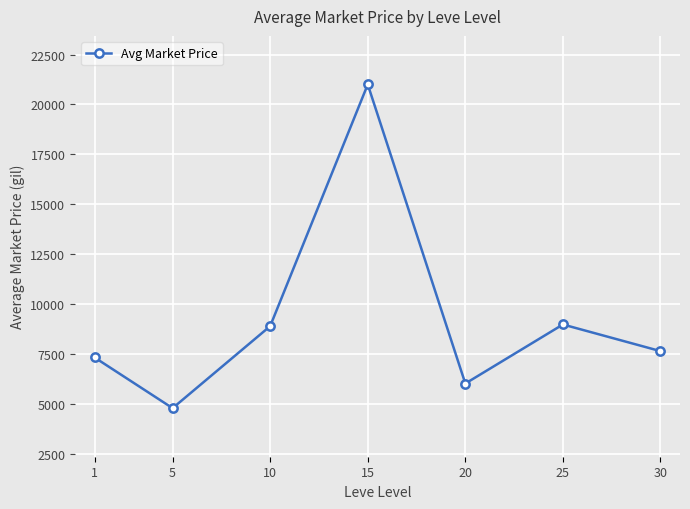

What is the difference between the maximum and minimum values?

16207.4